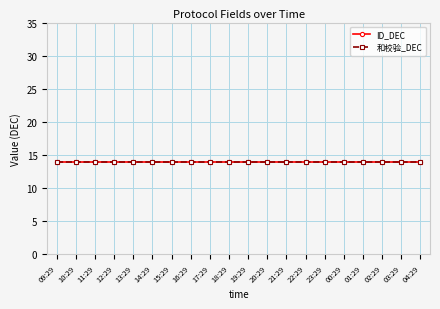

The ID_DEC series shows 6 at 12:29. True or false?

False